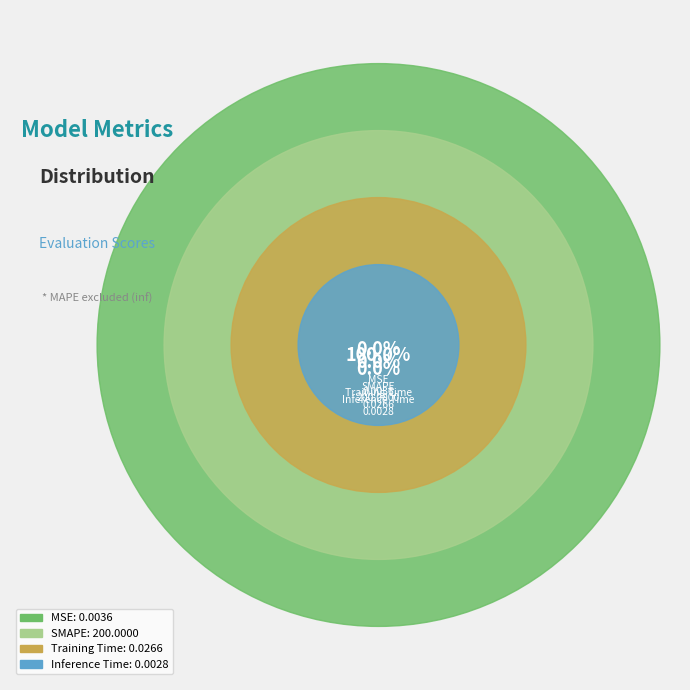

Combined, what portion of the pie is SMAPE and Inference Time?

100.0%